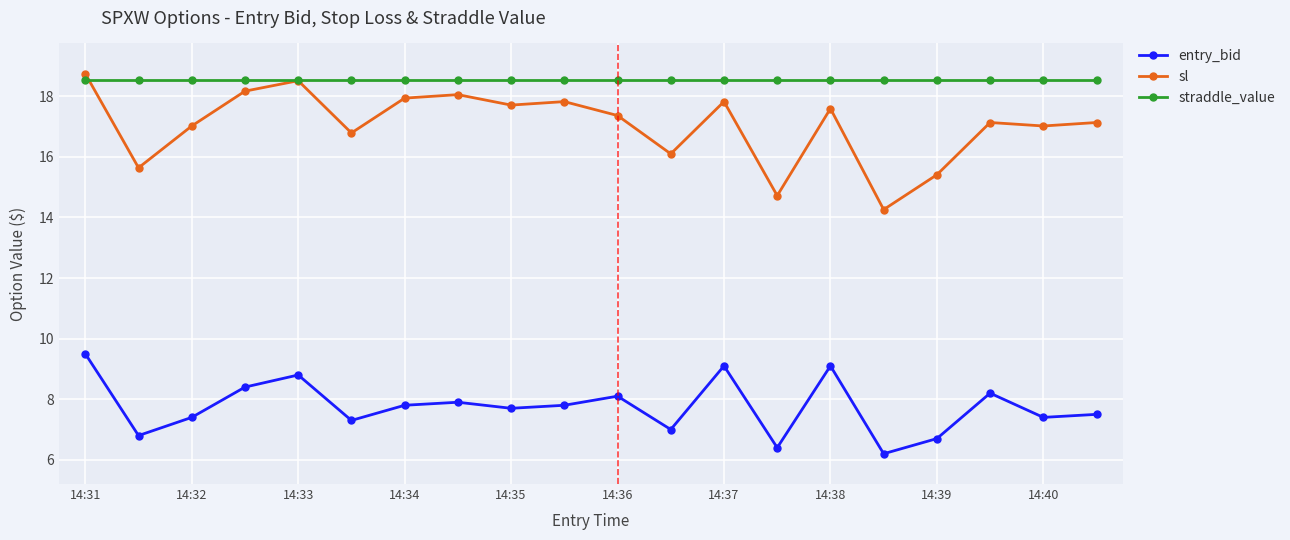

What is the minimum value for straddle_value?

18.6